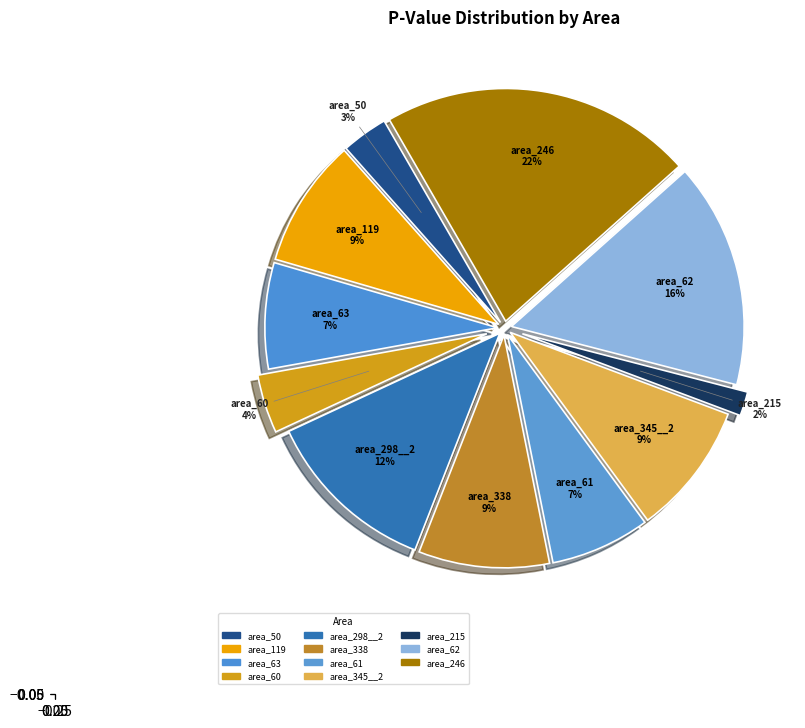

To the nearest percent, what is the difference between the largest and smallest slice percentages?

20%